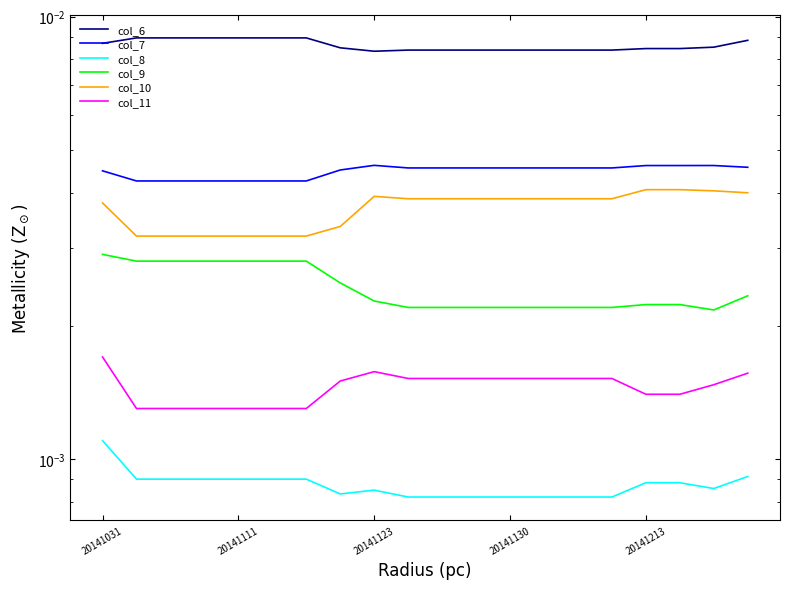

True or false: col_6 and col_8 cross at least once.

False